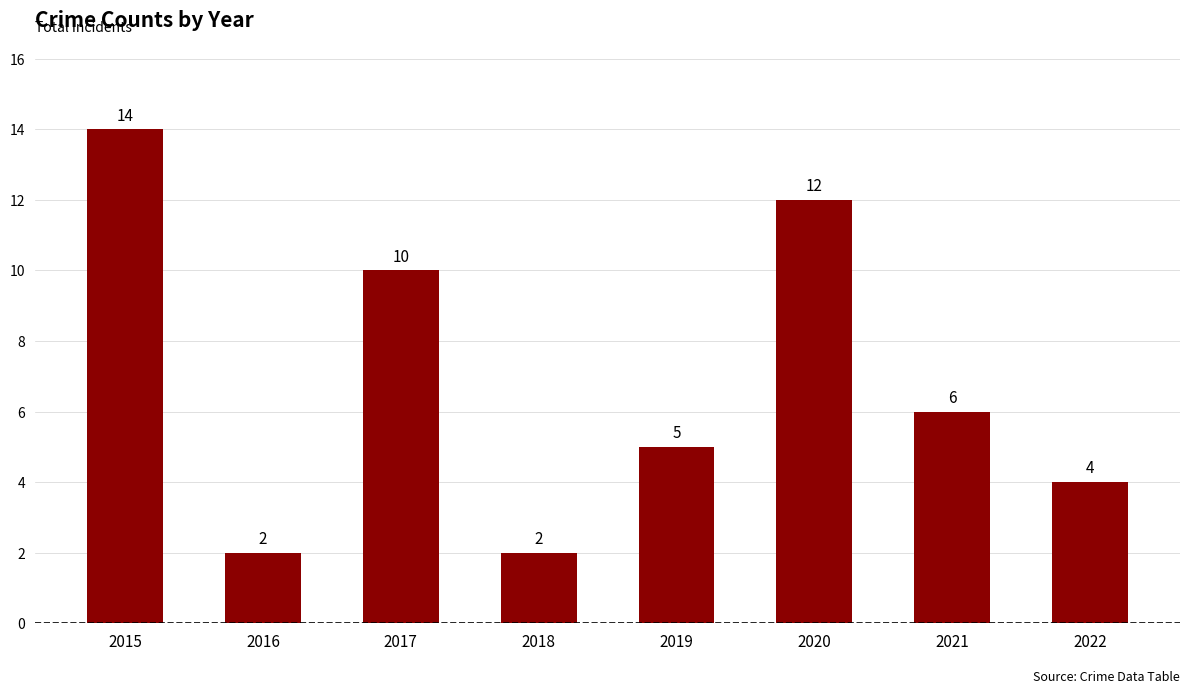

What is the sum of the values at 2022 and 2019?

9